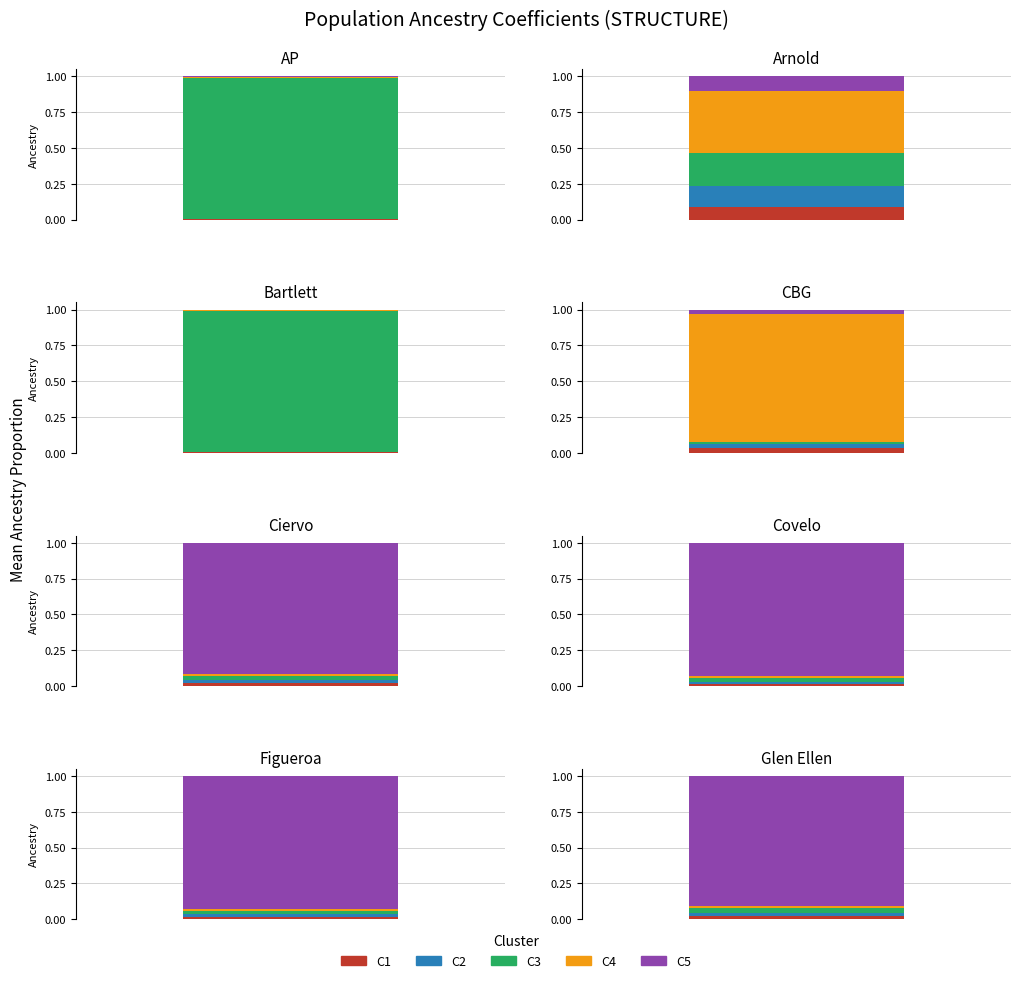

What is the total value across all series at 8?

1.0